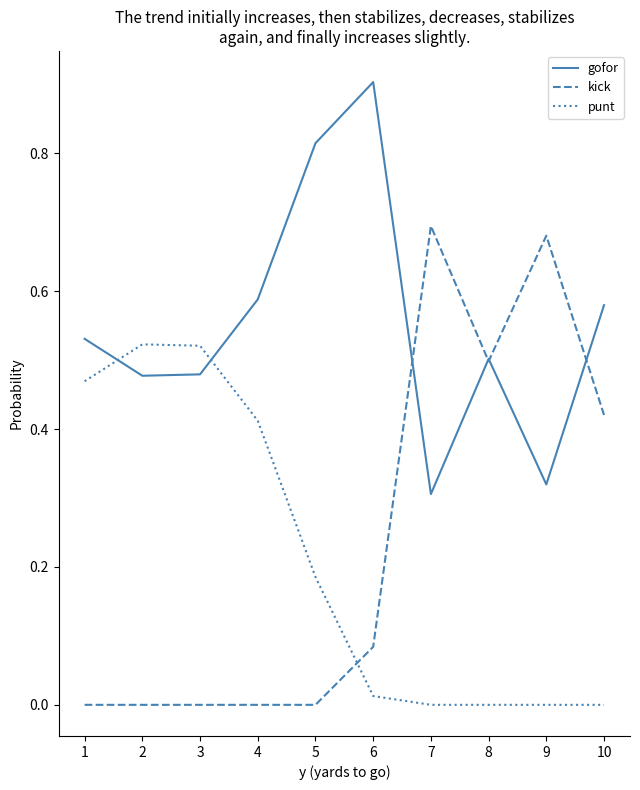

What are all the series names shown in the legend?

gofor, kick, punt